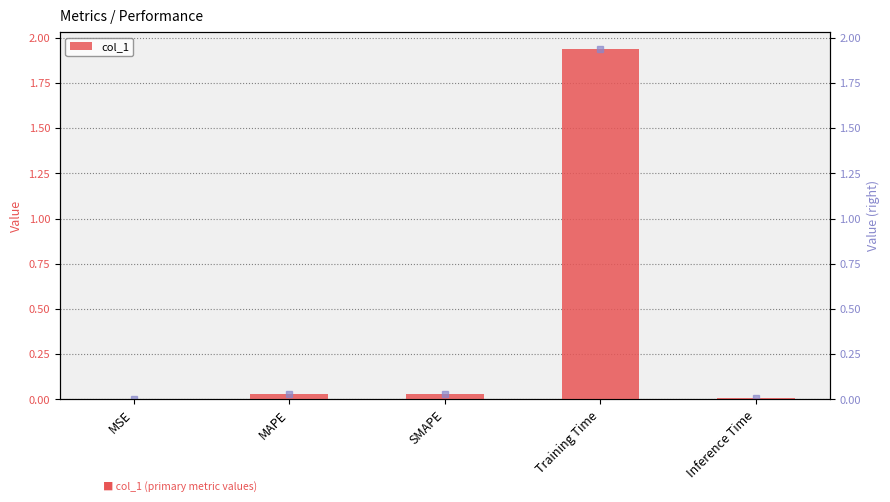

The value at SMAPE is 0.0. True or false?

True